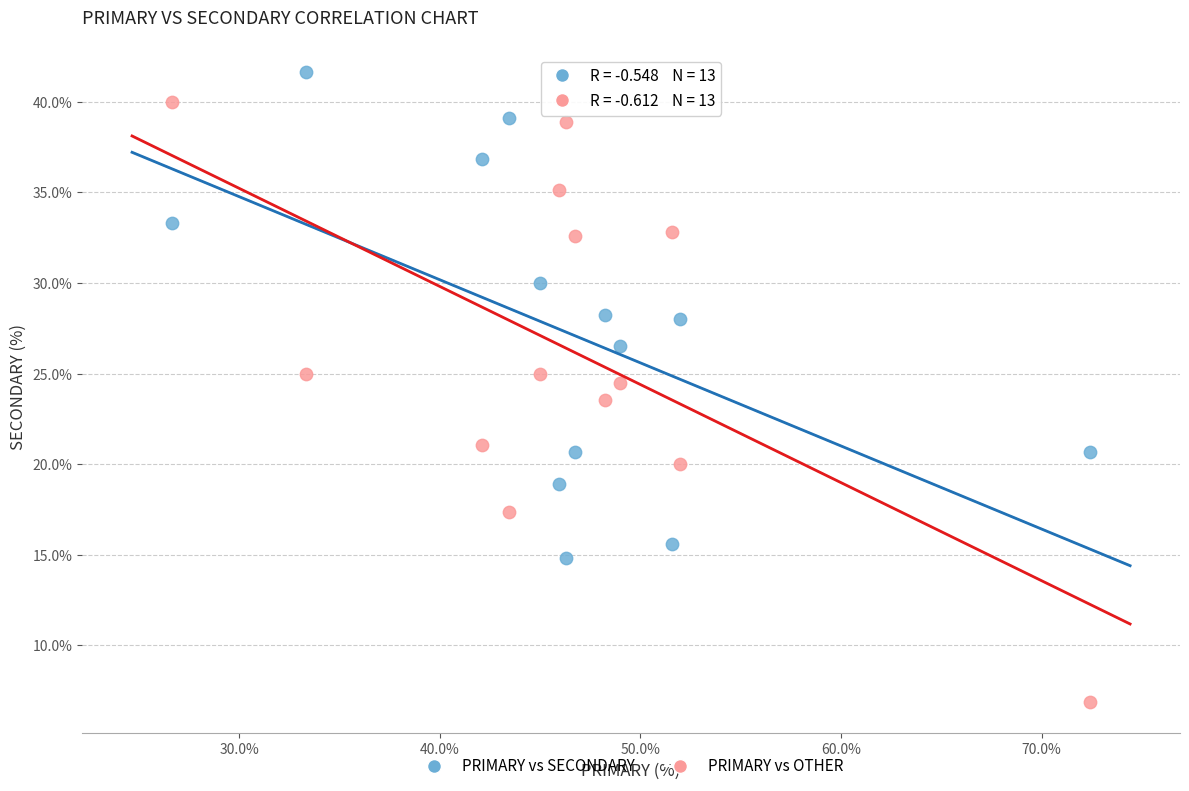

Across all data points, what is the range of X values (max minus min)?

45.7